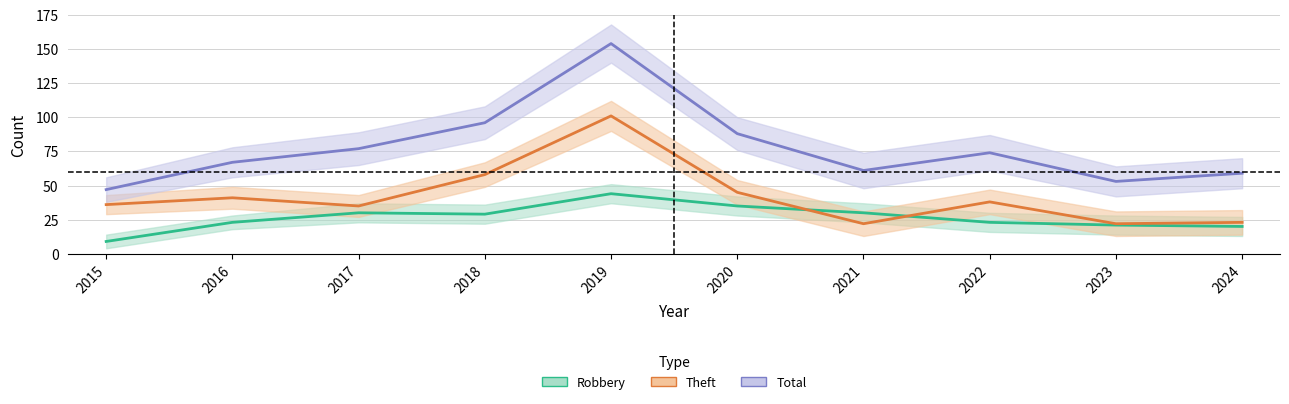

Which series has the widest spread of values?

Total